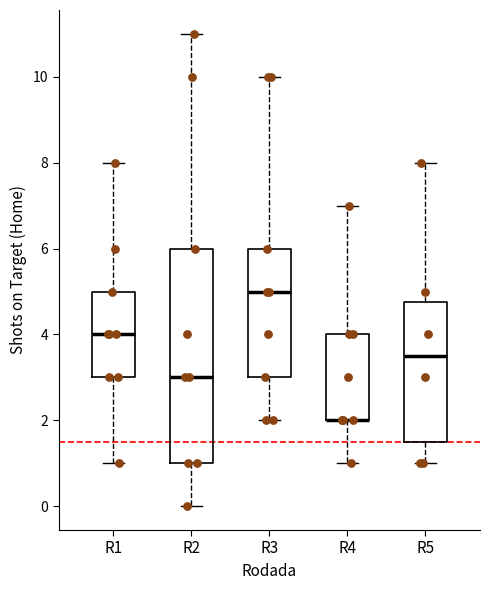

Comparing the boxes themselves (not the whiskers), which one is the tallest?

R2